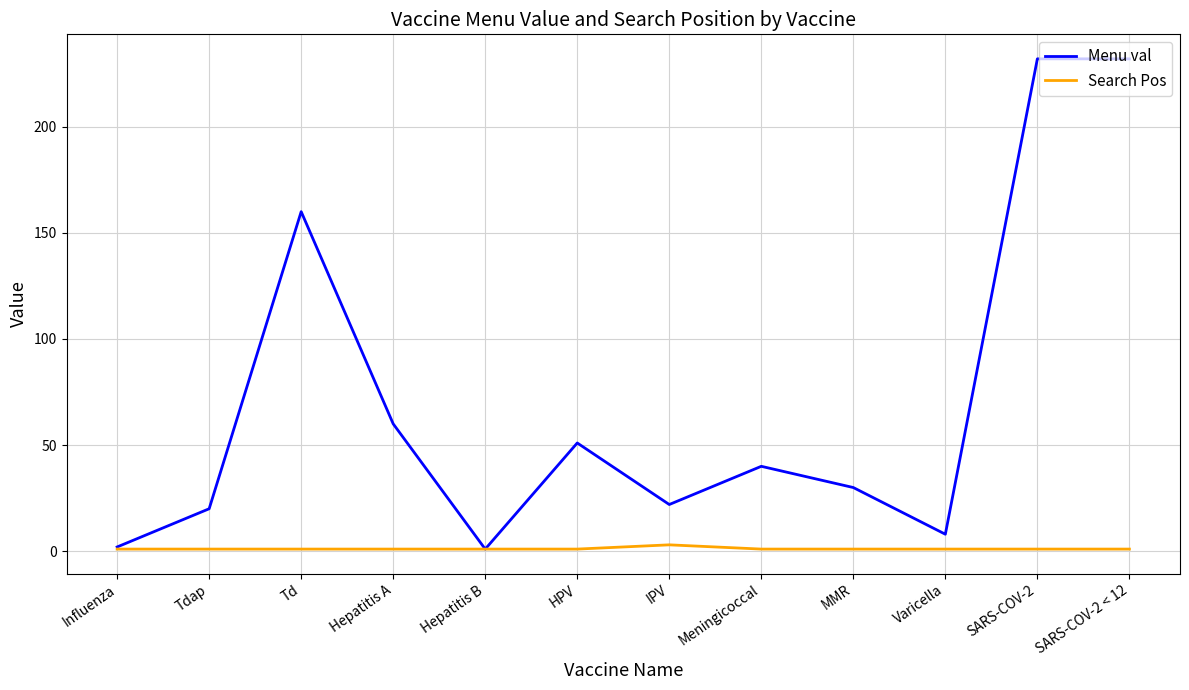

At which label is Menu val closest to 116?

Td